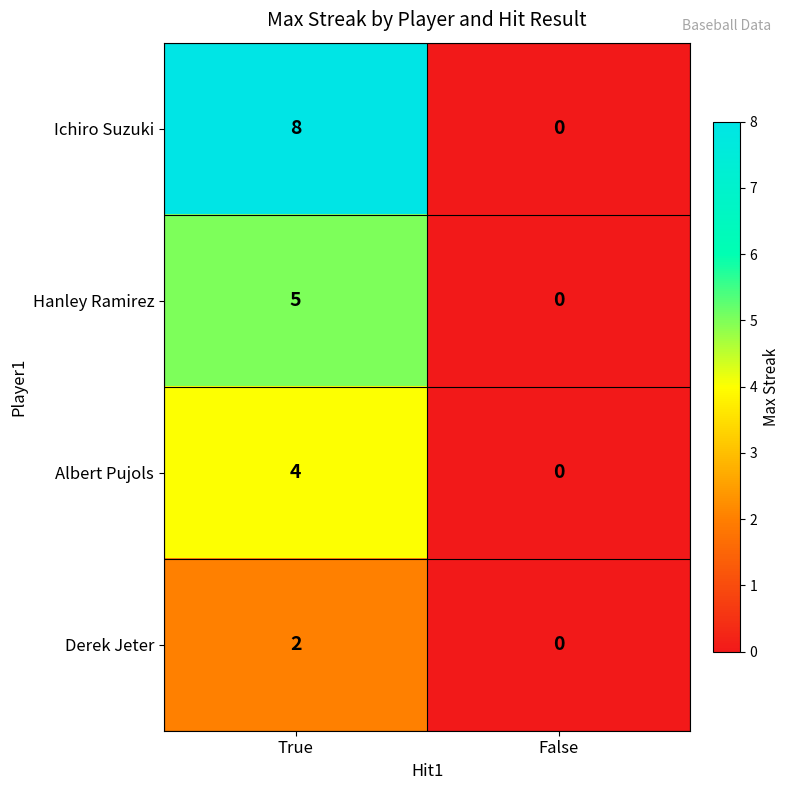

Reading left to right, transcribe all the data shown in this chart.

Ichiro Suzuki: True=8	False=0
Hanley Ramirez: True=5	False=0
Albert Pujols: True=4	False=0
Derek Jeter: True=2	False=0